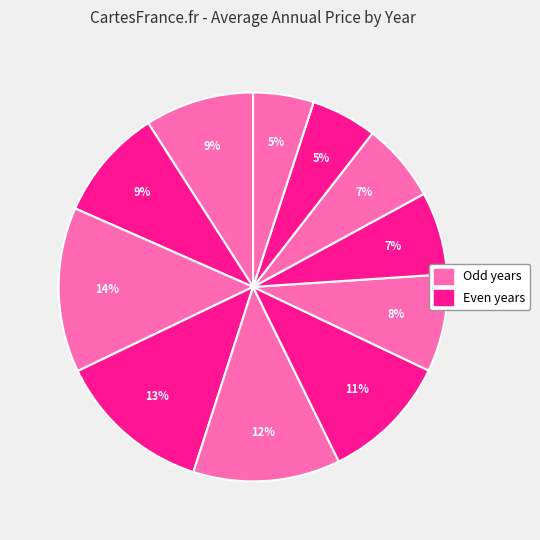

How many slices are in this pie chart?

11